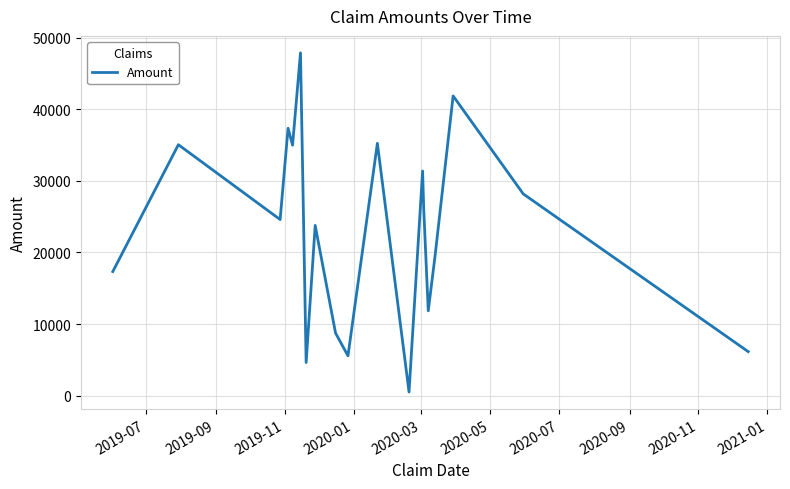

What is the greatest value displayed?

47882